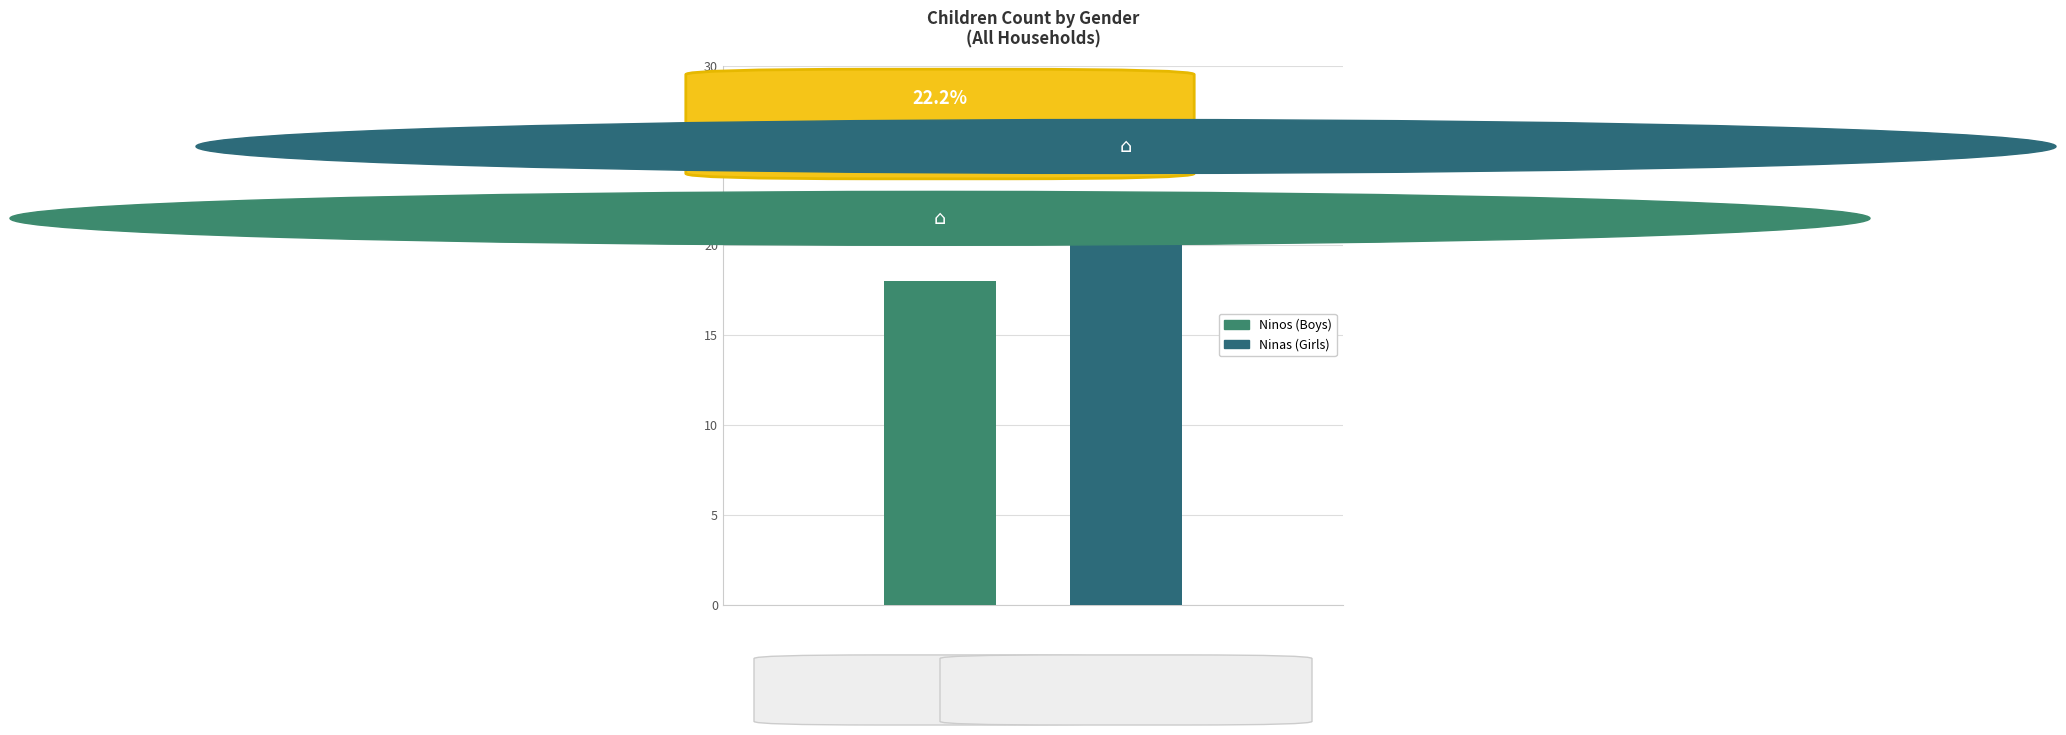

How many series are shown in this chart?

2